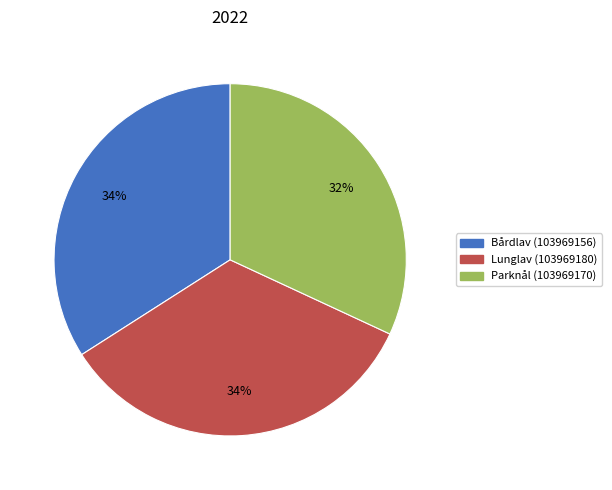

Is there a majority slice in this chart?

No